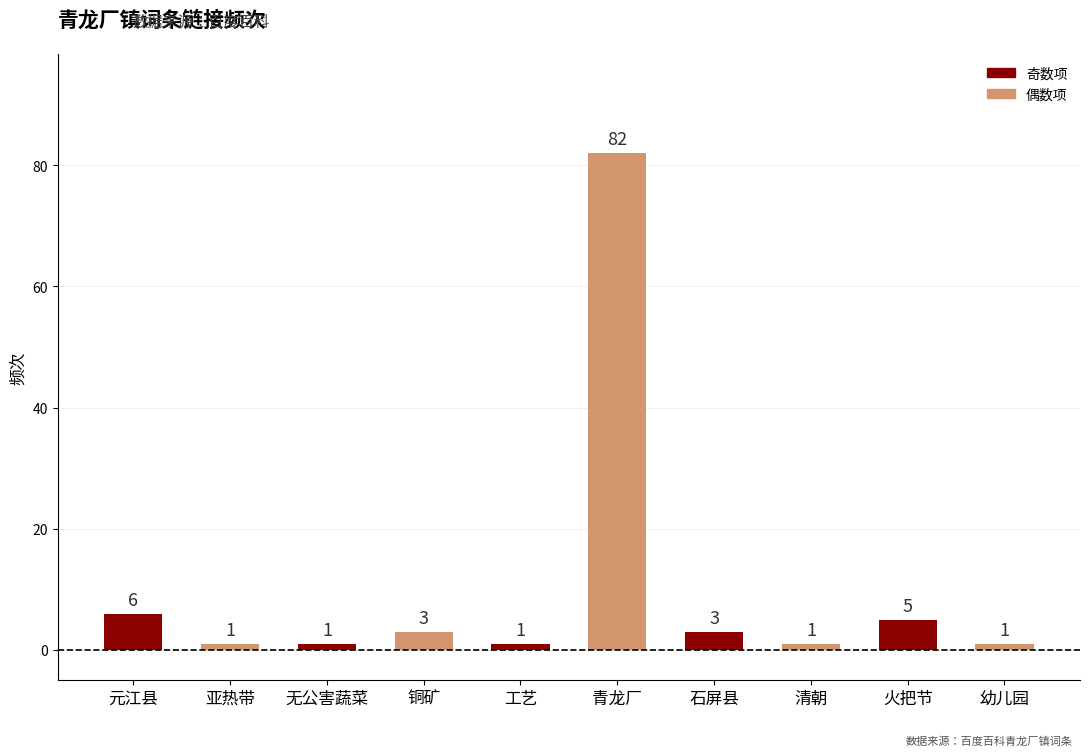

Reading left to right, what are all the values shown in this chart?

6	1	1	3	1	82	3	1	5	1